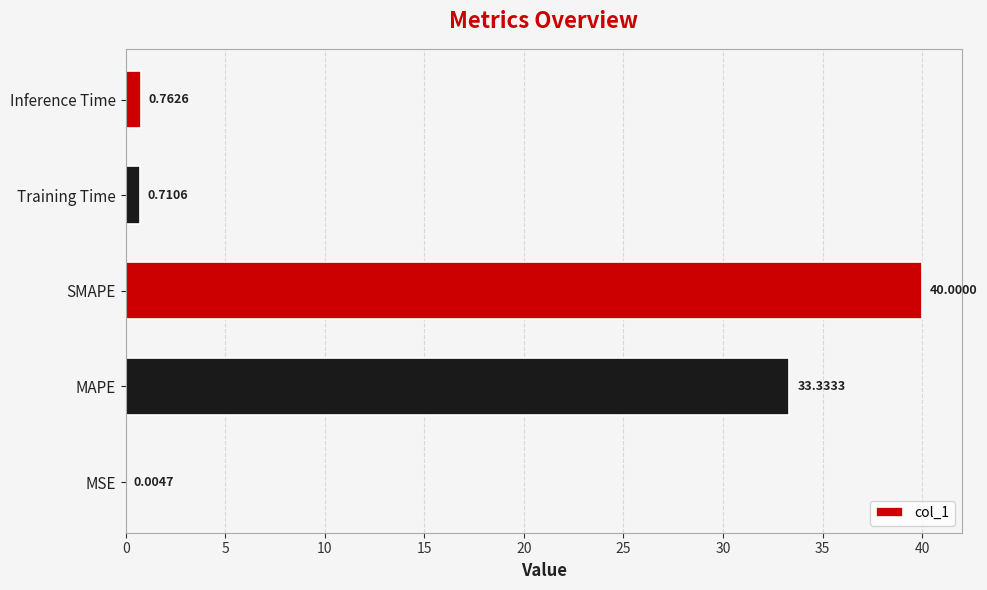

What is the sum of all values?

74.8